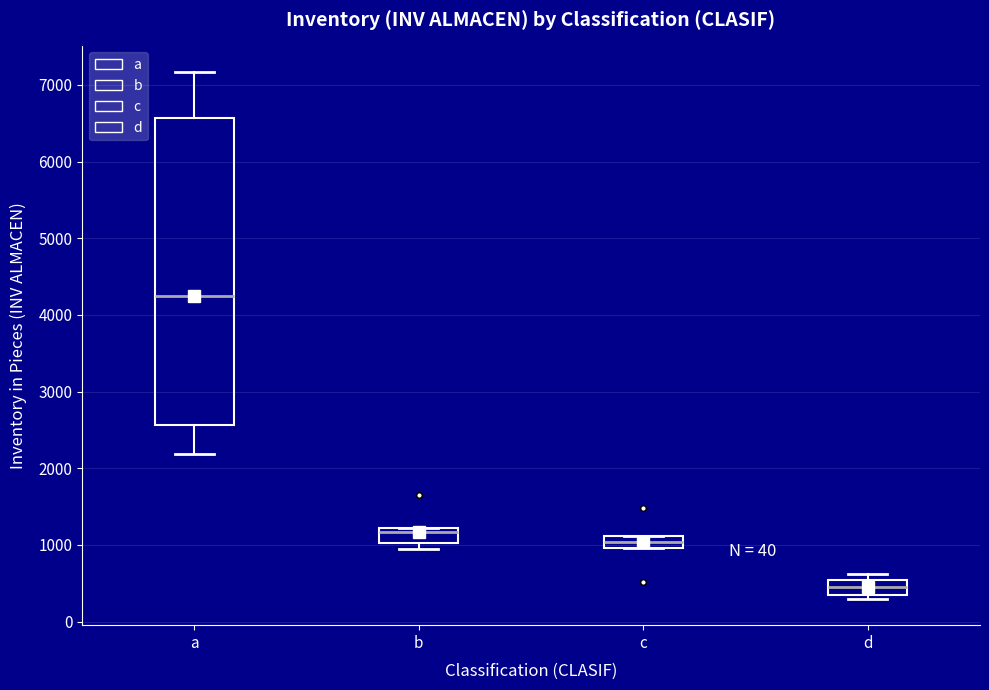

Comparing the boxes themselves (not the whiskers), which one is the tallest?

a